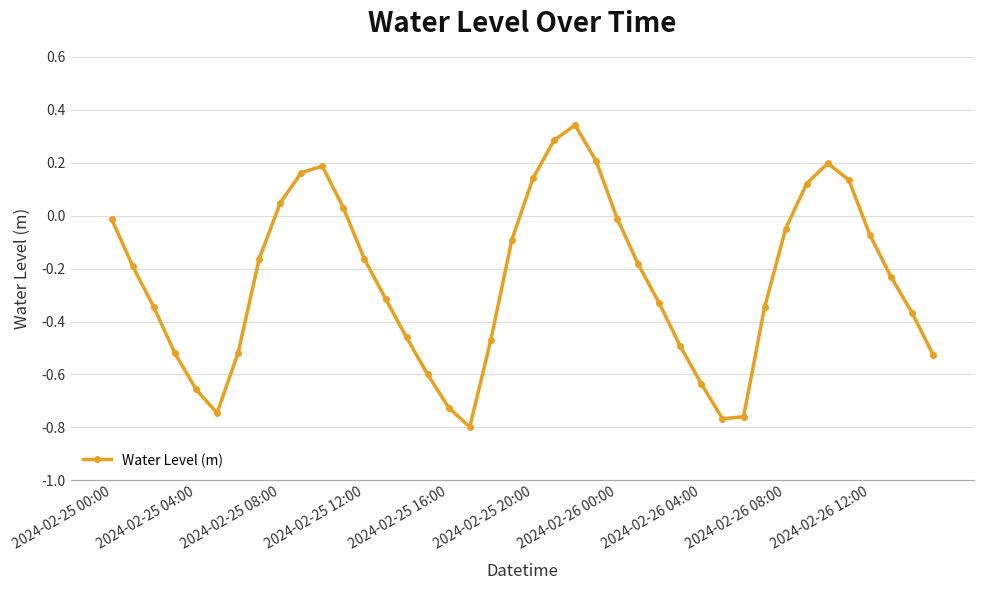

What is the difference between the maximum and minimum values?

1.1